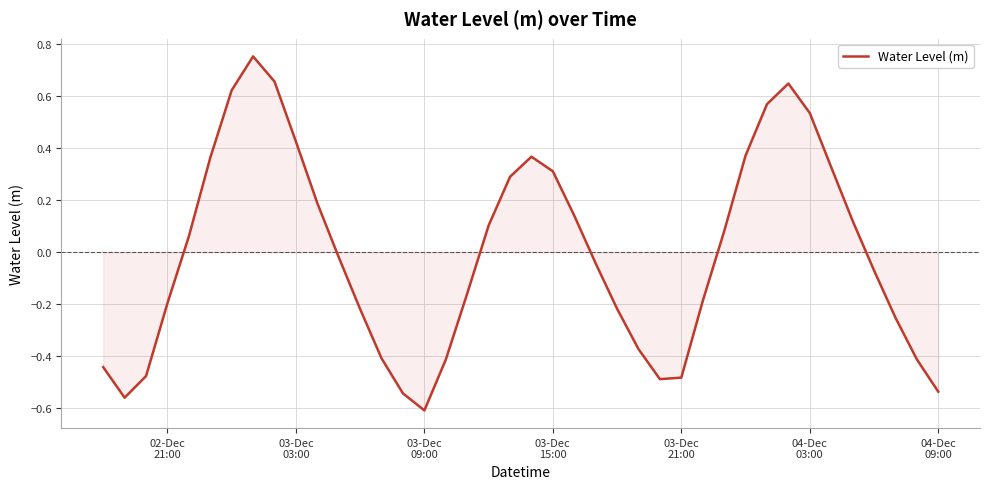

How many values exceed 0?

19